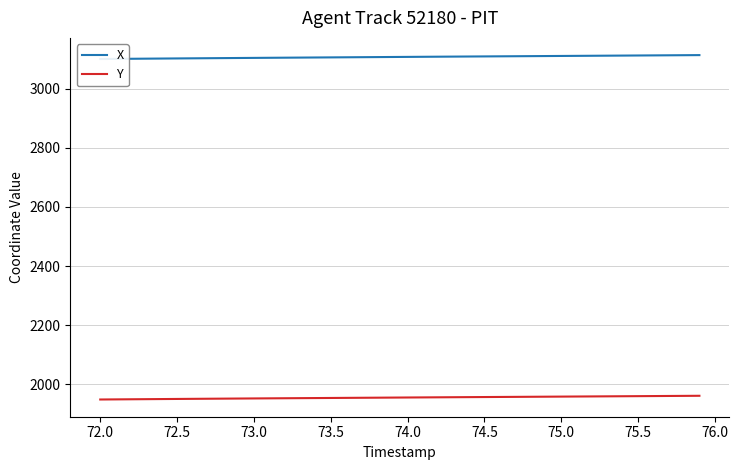

How many data points in X are less than 3107?

19